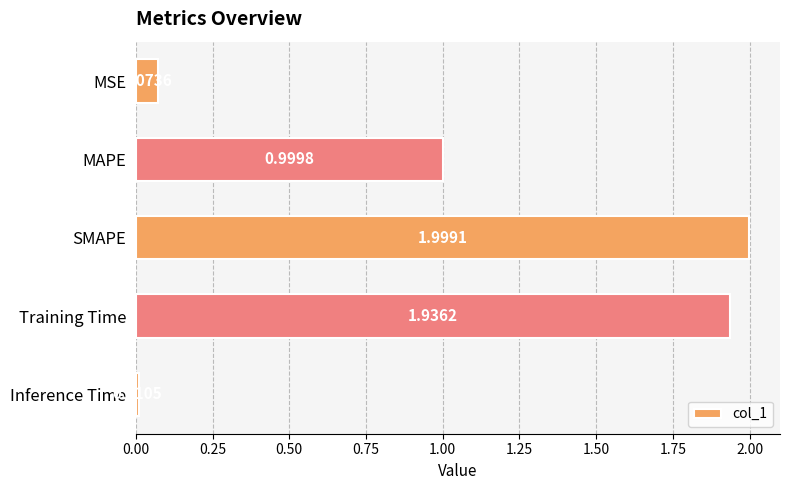

What is the greatest value displayed?

2.0